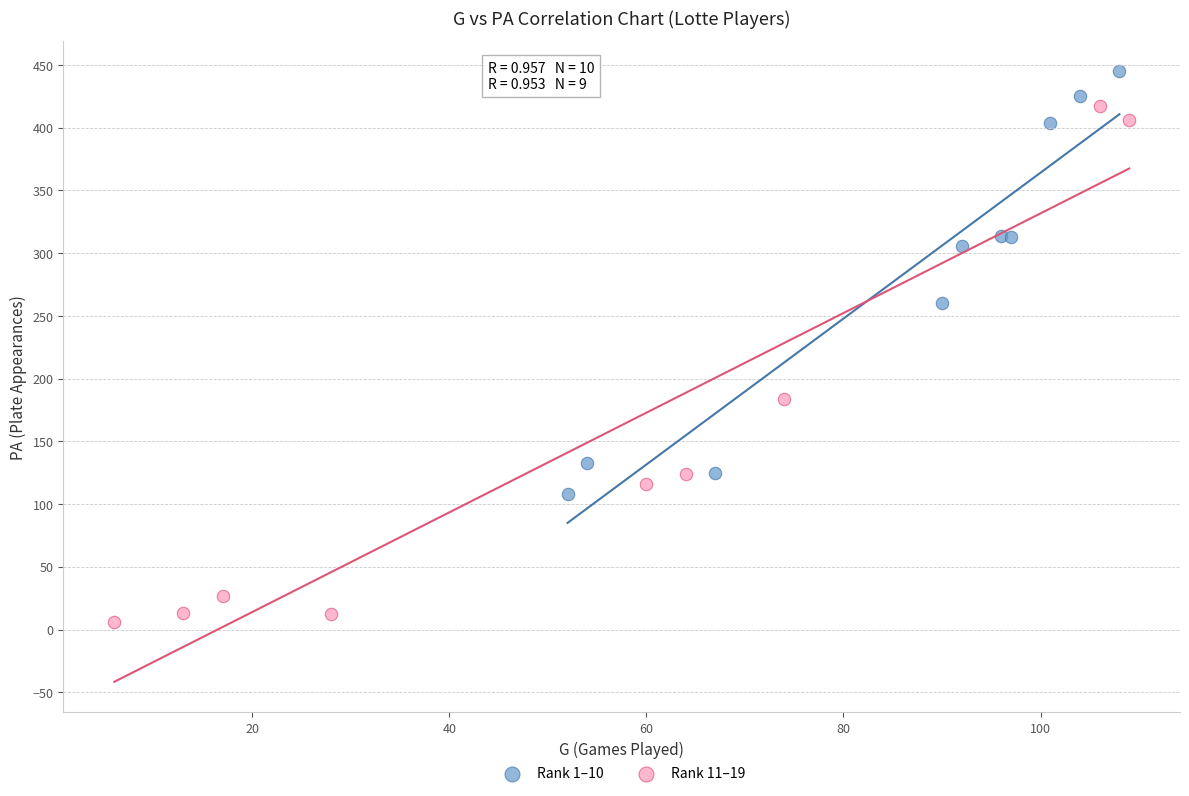

Which series reaches the minimum Y coordinate?

Rank 11–19